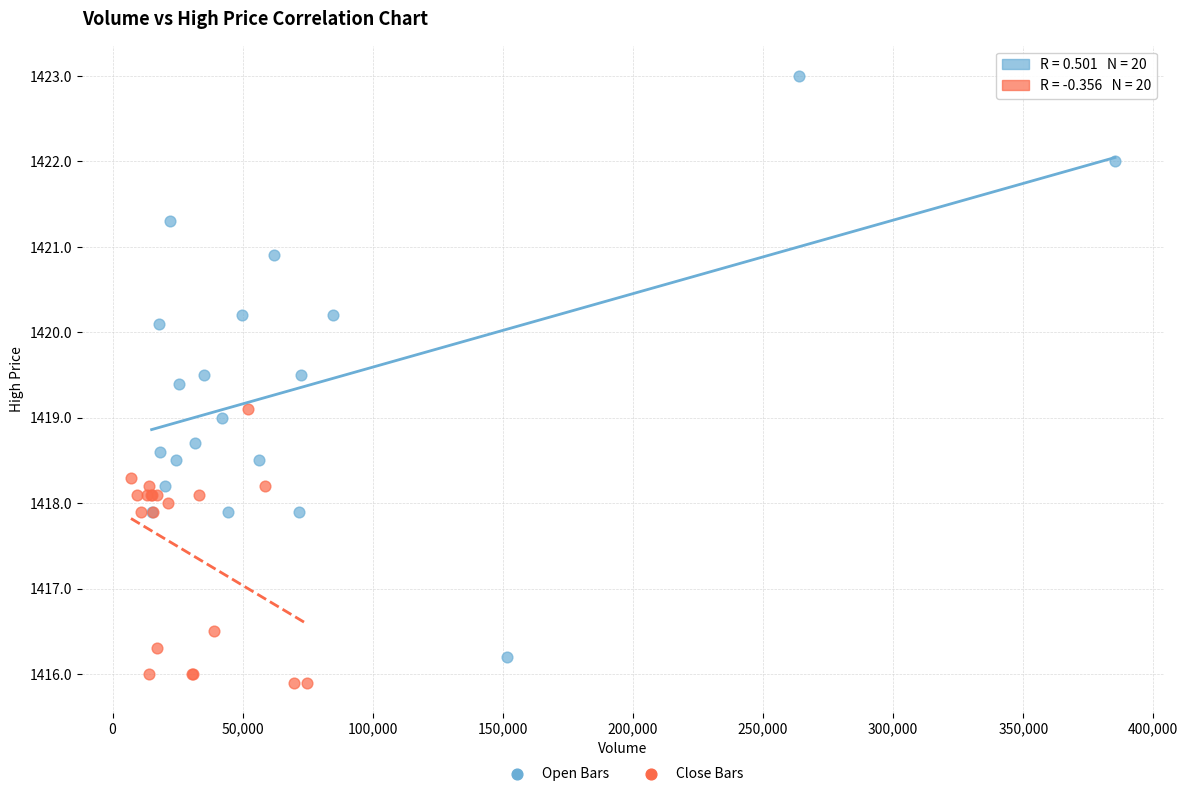

Which series has the largest Y range (max minus min)?

Open Bars